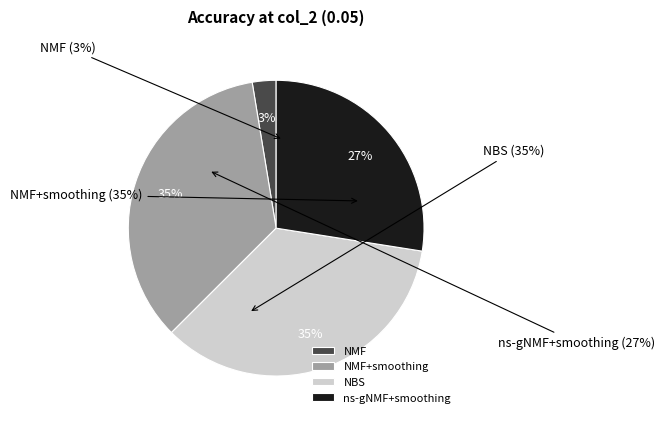

Count the number of slices in the pie.

4